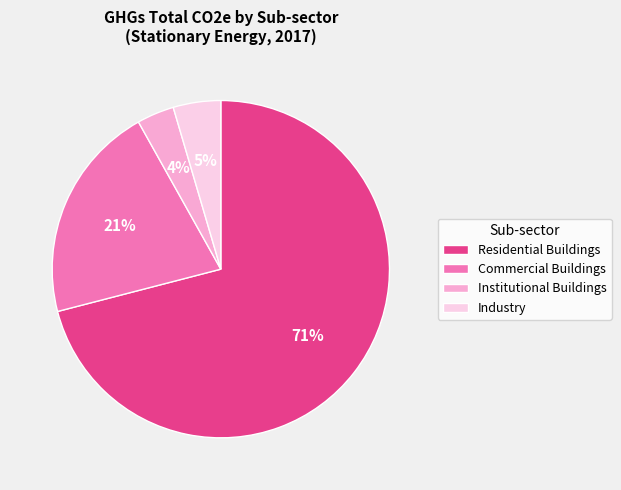

Do Commercial Buildings and Industry together represent more than half of the pie?

No